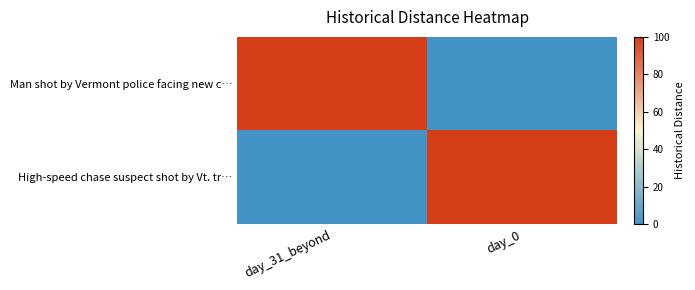

Which category has the highest value across all series?

day_31_beyond